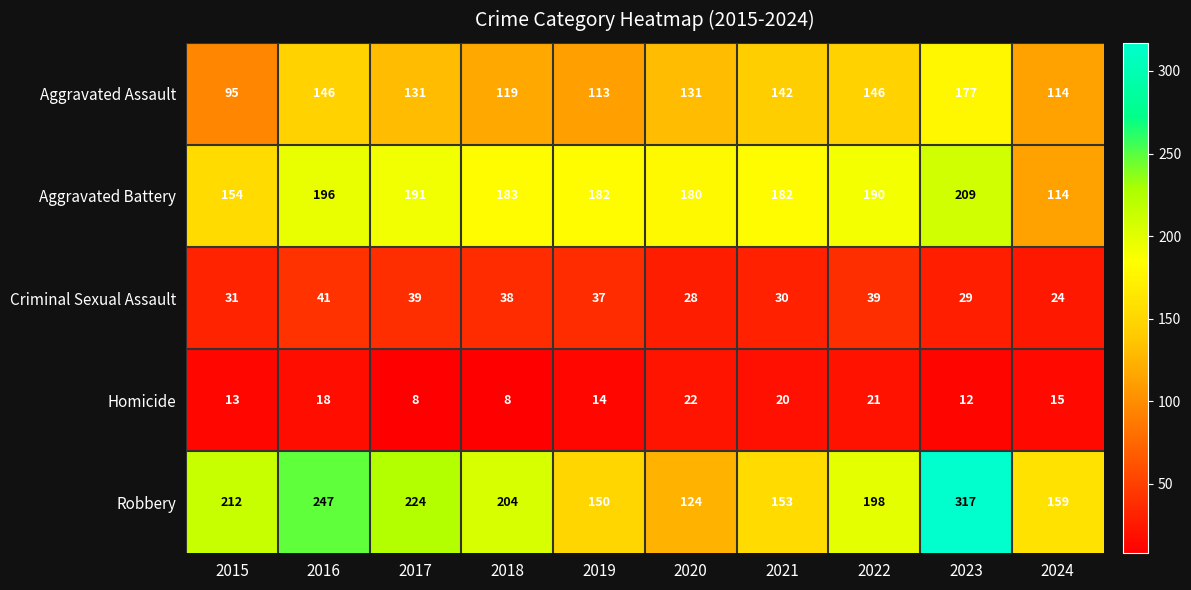

What is the sum of all Aggravated Assault values?

1314